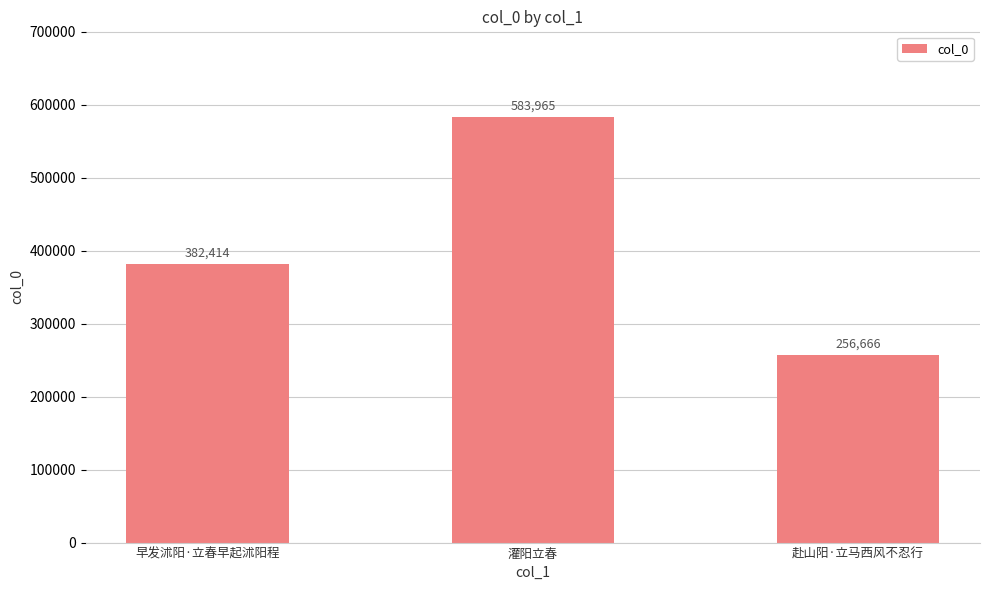

The chart shows a value of 583965 at 灌阳立春. True or false?

True